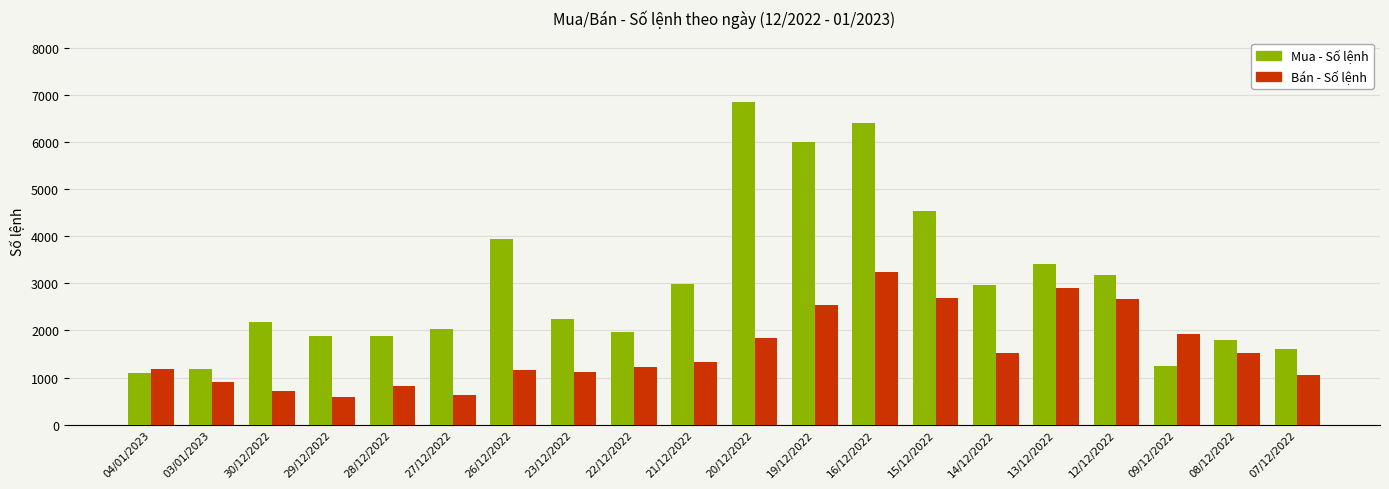

What is the difference between the maximum and minimum values in the Mua - Số lệnh series?

5738